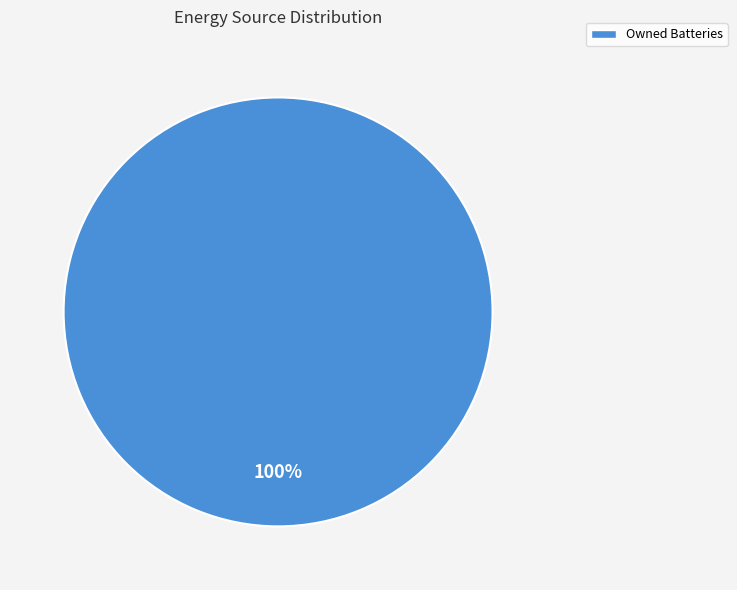

What is the majority slice?

Owned Batteries